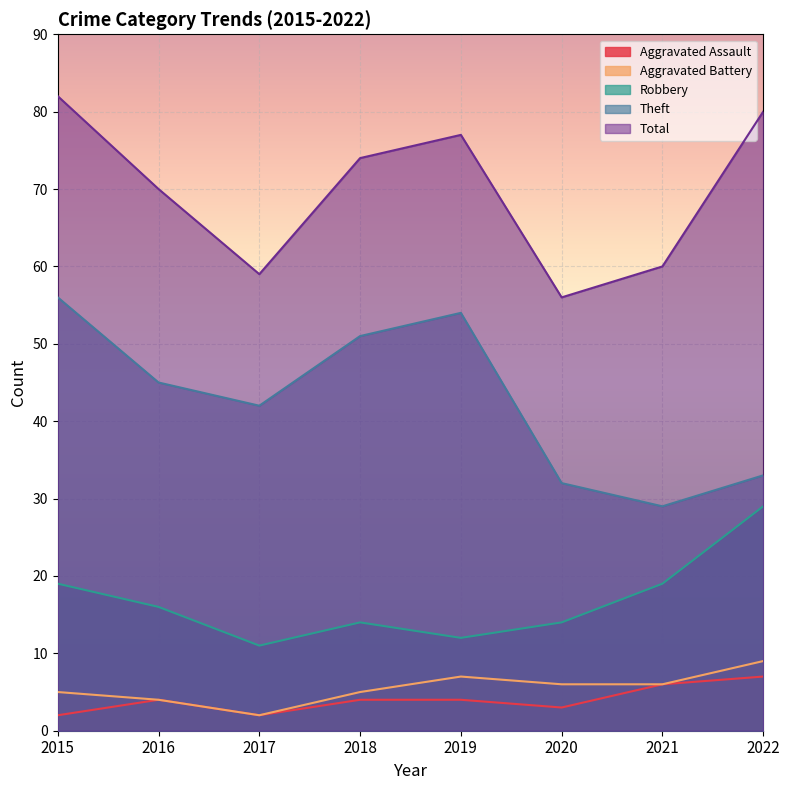

True or false: Robbery and Aggravated Assault intersect in this chart.

False